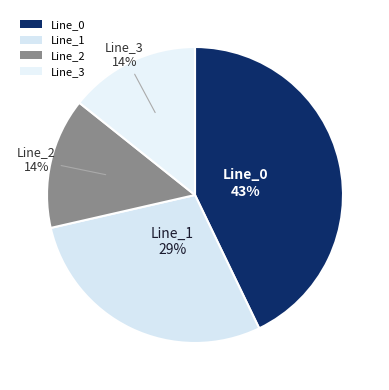

To the nearest percent, what is the average slice percentage?

25%